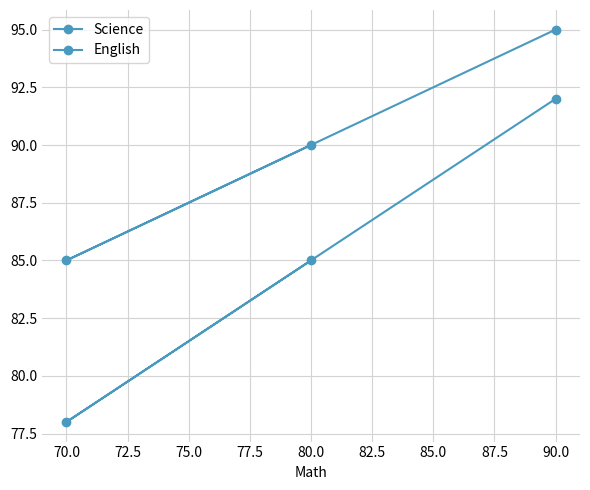

Which series has the largest total across all categories?

Science